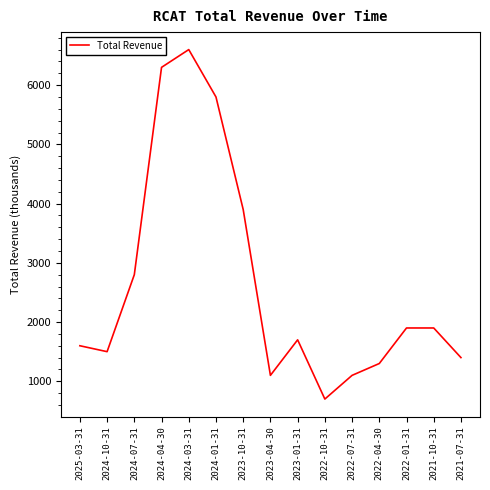

What position from the left is 2023-04-30?

8